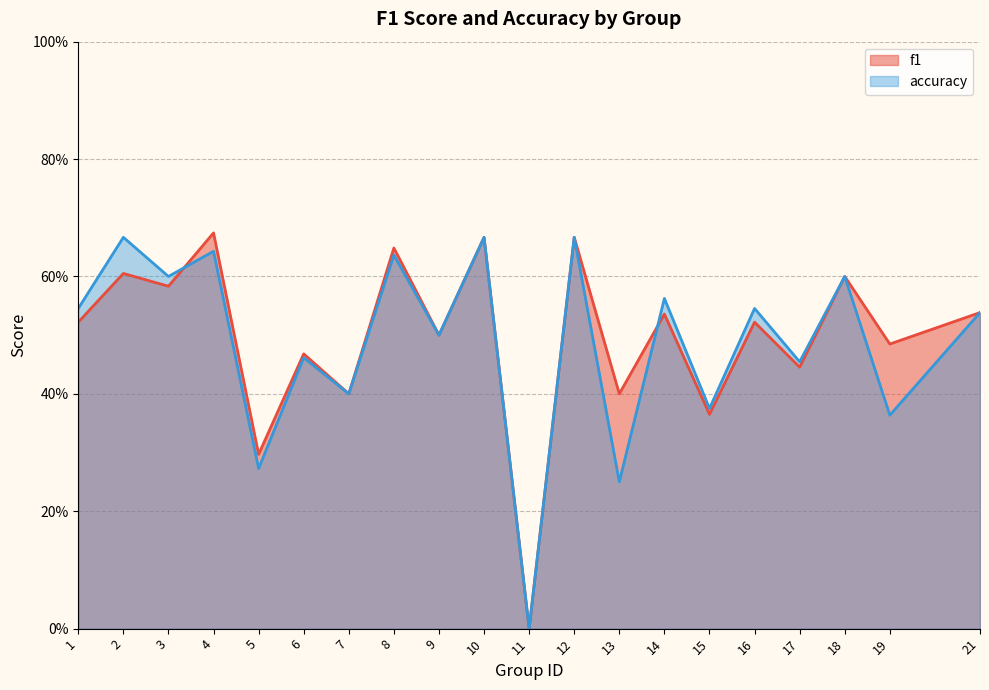

Reading left to right, list all the values displayed in this chart.

f1: 0.5	0.6	0.6	0.7	0.3	0.5	0.4	0.6	0.5	0.7	0.0	0.7	0.4	0.5	0.4	0.5	0.4	0.6	0.5	0.5
accuracy: 0.5	0.7	0.6	0.6	0.3	0.5	0.4	0.6	0.5	0.7	0.0	0.7	0.2	0.6	0.4	0.5	0.5	0.6	0.4	0.5